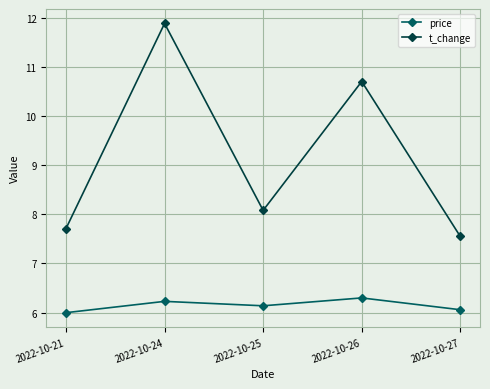

In price, how many points are higher than both neighbors (excluding endpoints)?

2